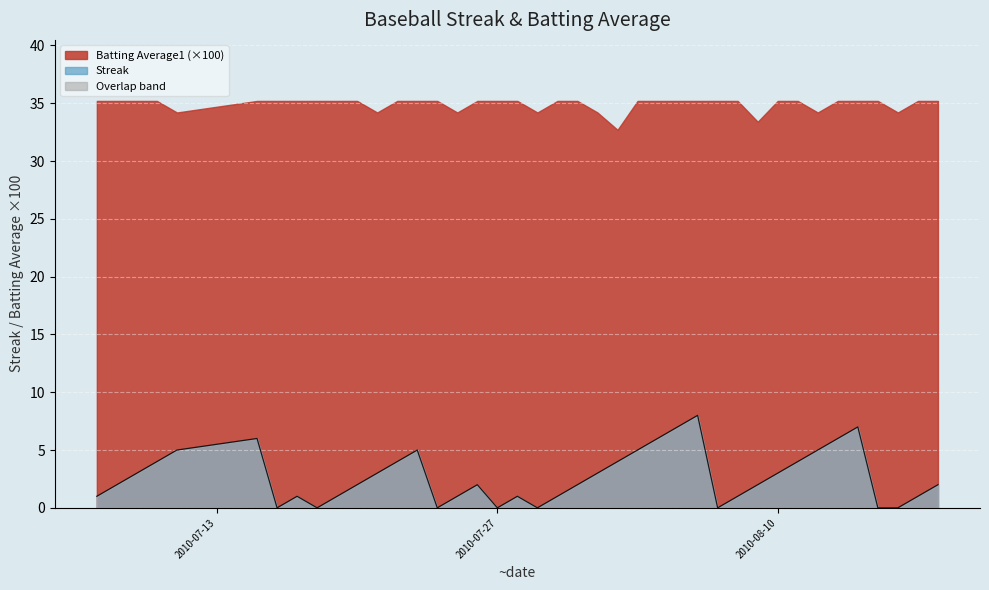

Is it true that the value at 5 is 10?

False